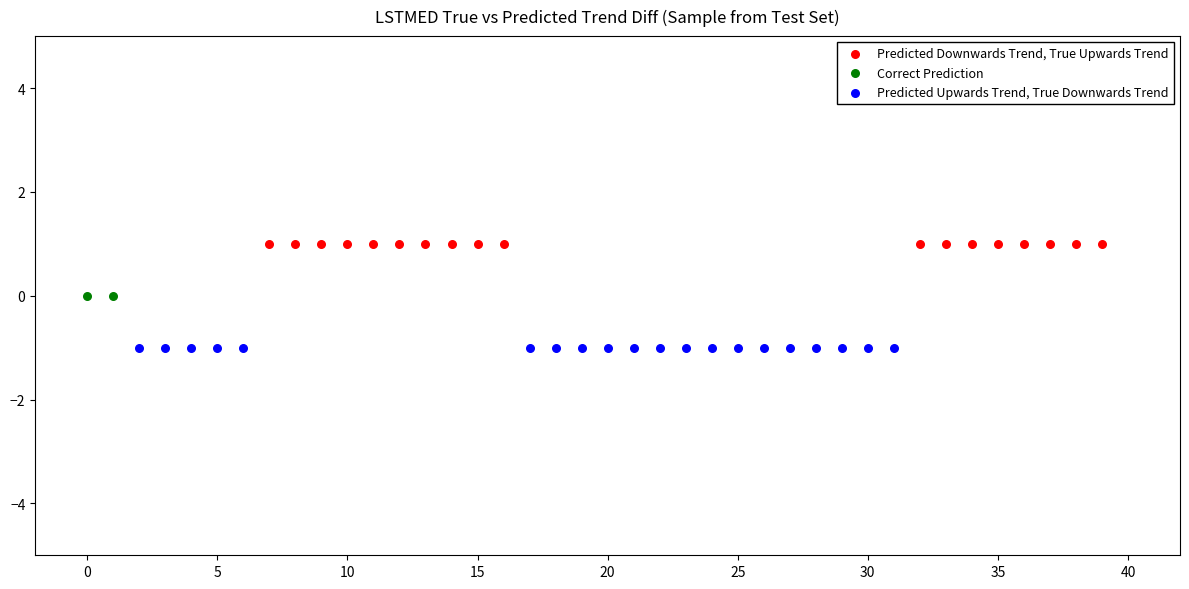

What are all the series names shown in the legend?

Predicted Downwards Trend, True Upwards Trend, Correct Prediction, Predicted Upwards Trend, True Downwards Trend